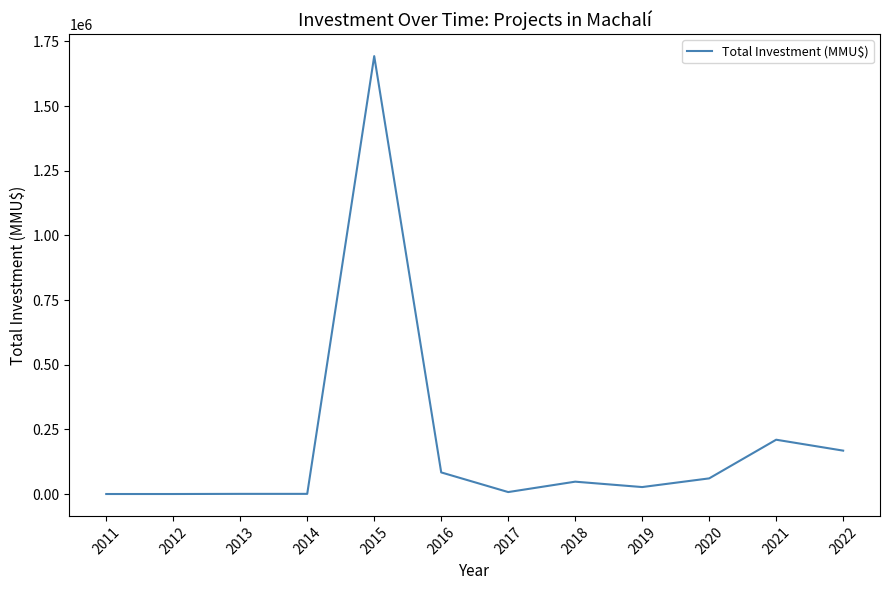

Is it true that the value at 2022 is 228600?

False